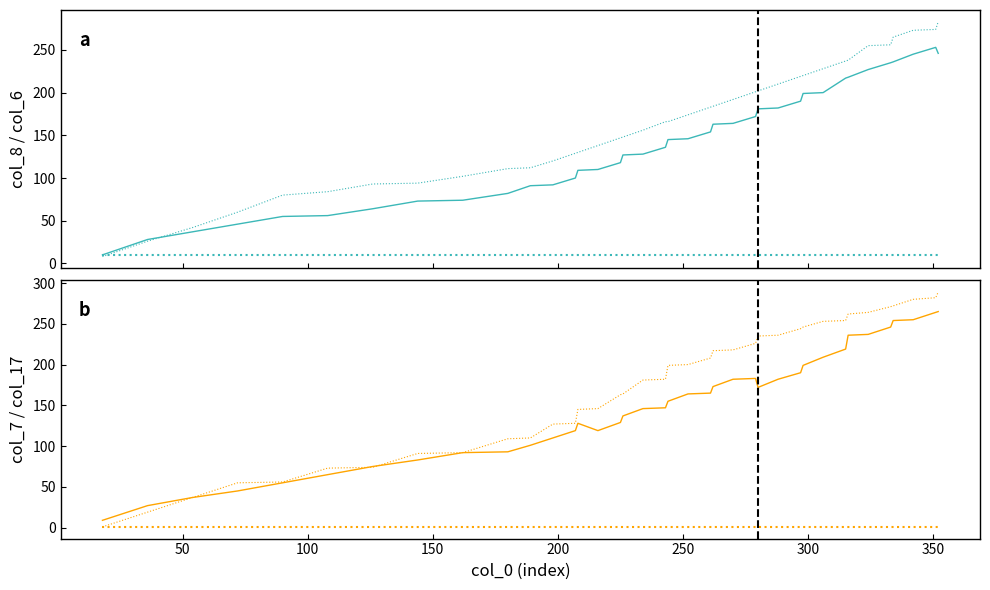

After their last crossing, which series has the higher values: col_6 or col_8_ref?

col_6